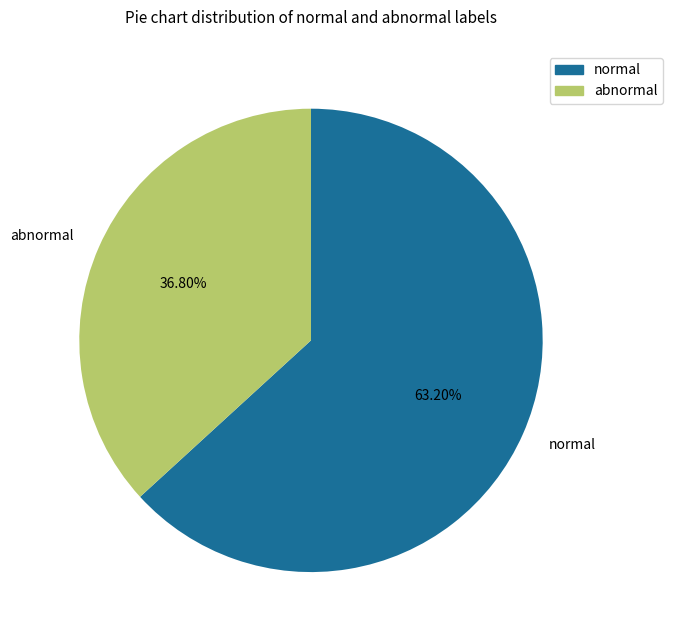

What is the ratio of the value at abnormal to the value at normal?

0.6